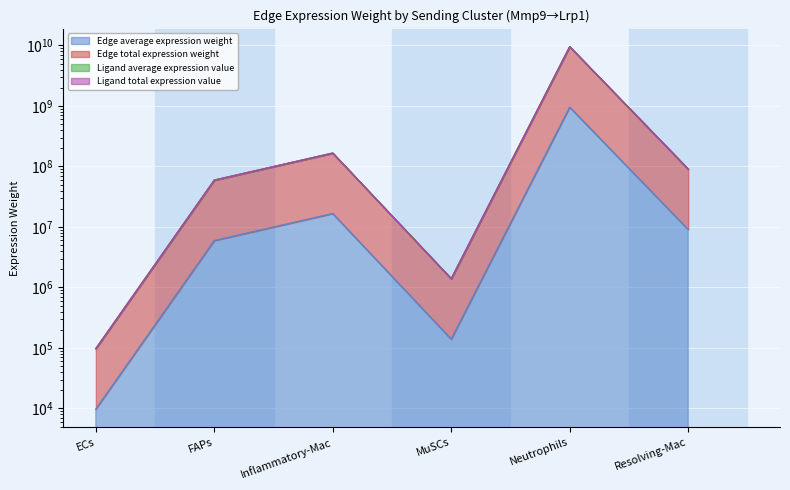

True or false: Ligand average expression value has a value of 100303349.9 at FAPs.

False